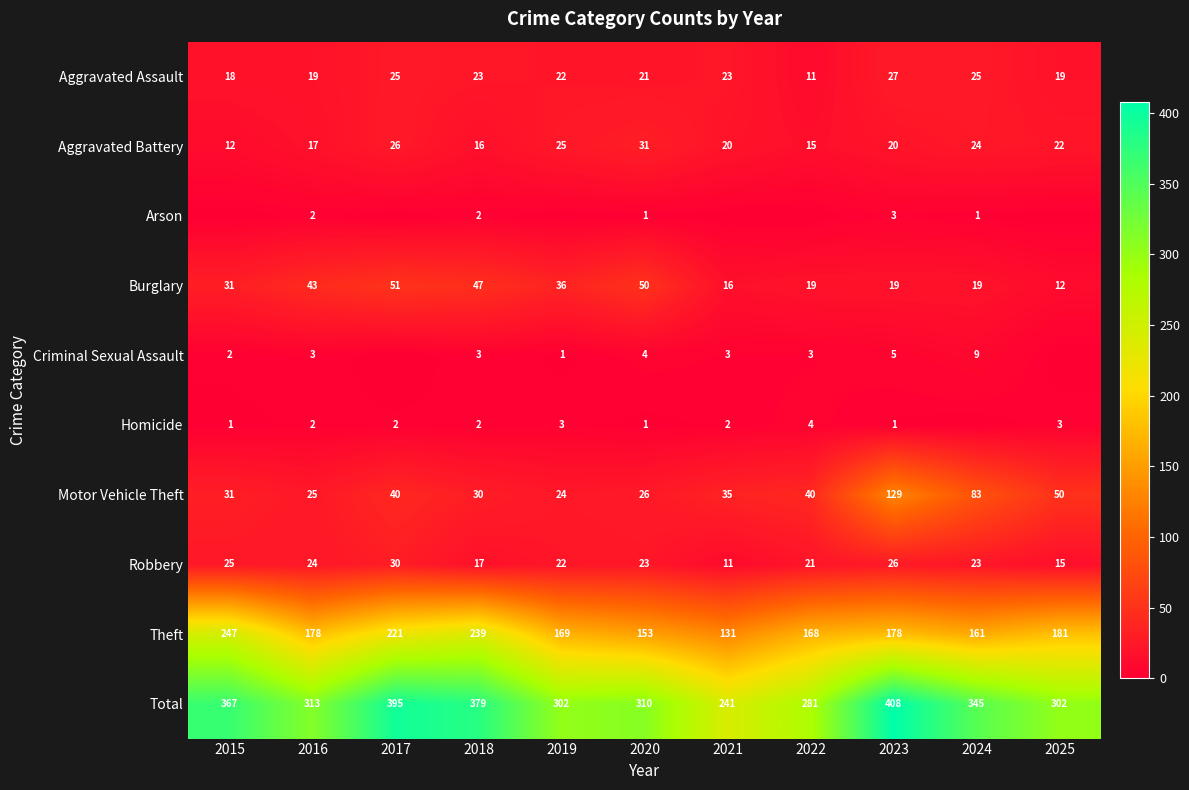

Is the value of Total at 2017 greater than the value of Aggravated Assault at 2023?

Yes